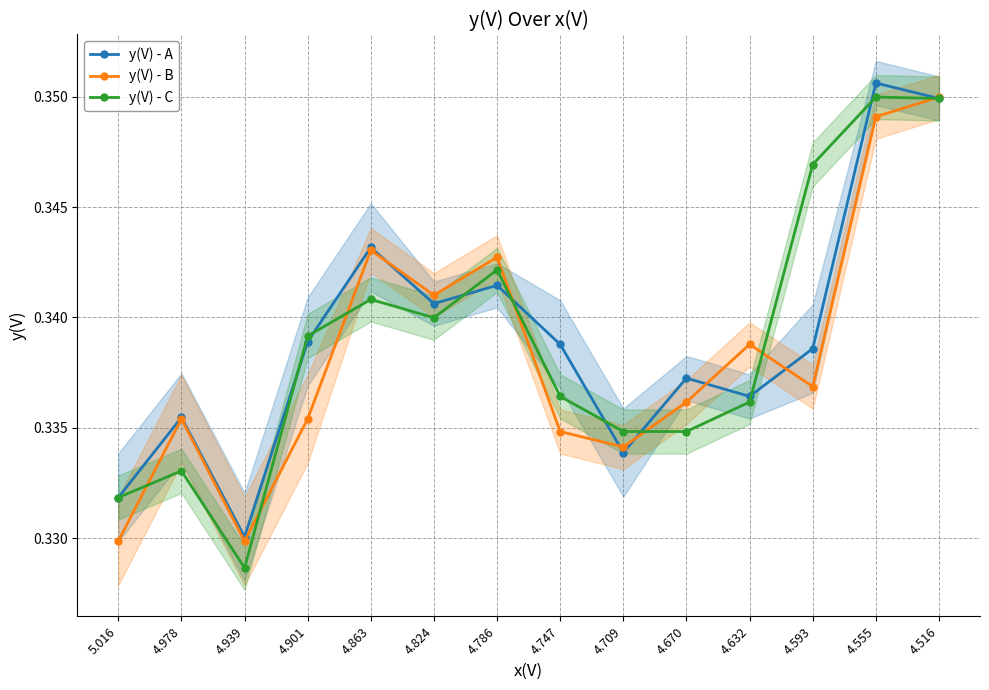

Which has a higher value, 4.901 or 4.670?

4.901